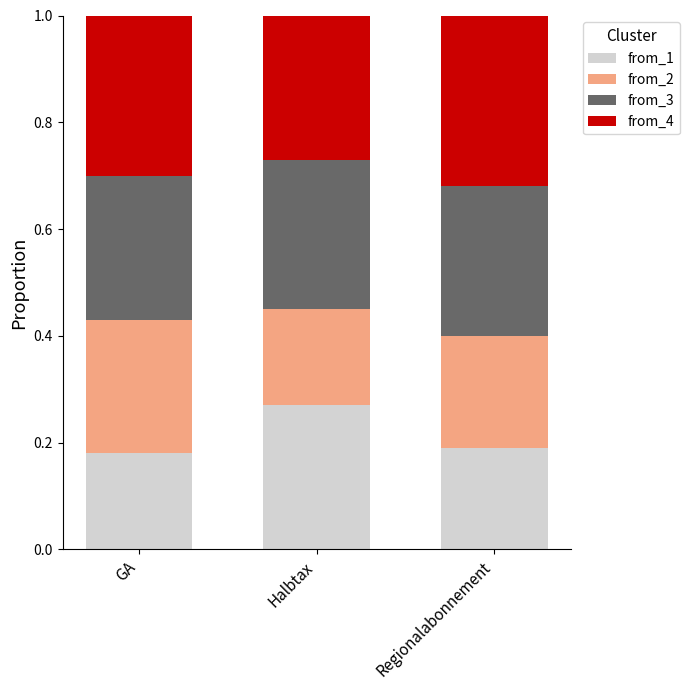

At which label does from_1 reach its peak?

Halbtax